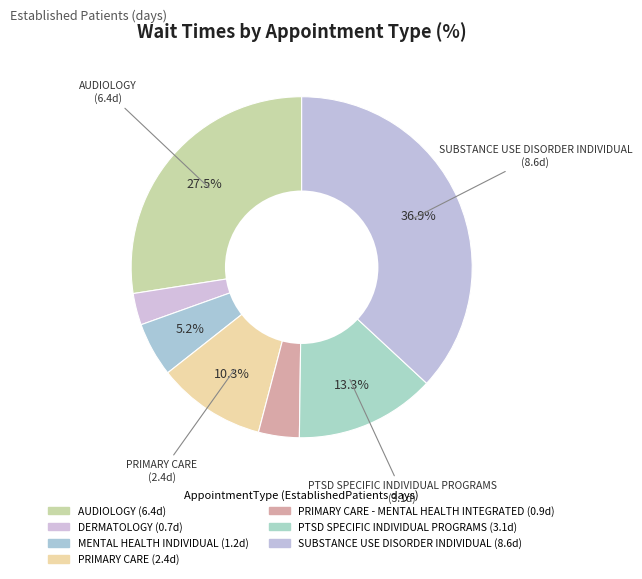

Count the number of slices in the pie.

7